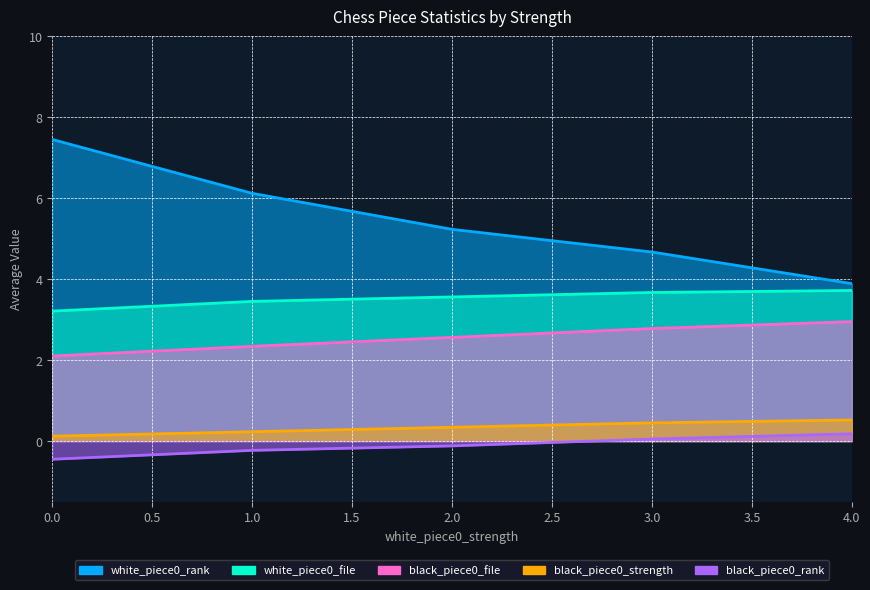

What is the value of the black_piece0_strength point at the 4th from the left?

0.5